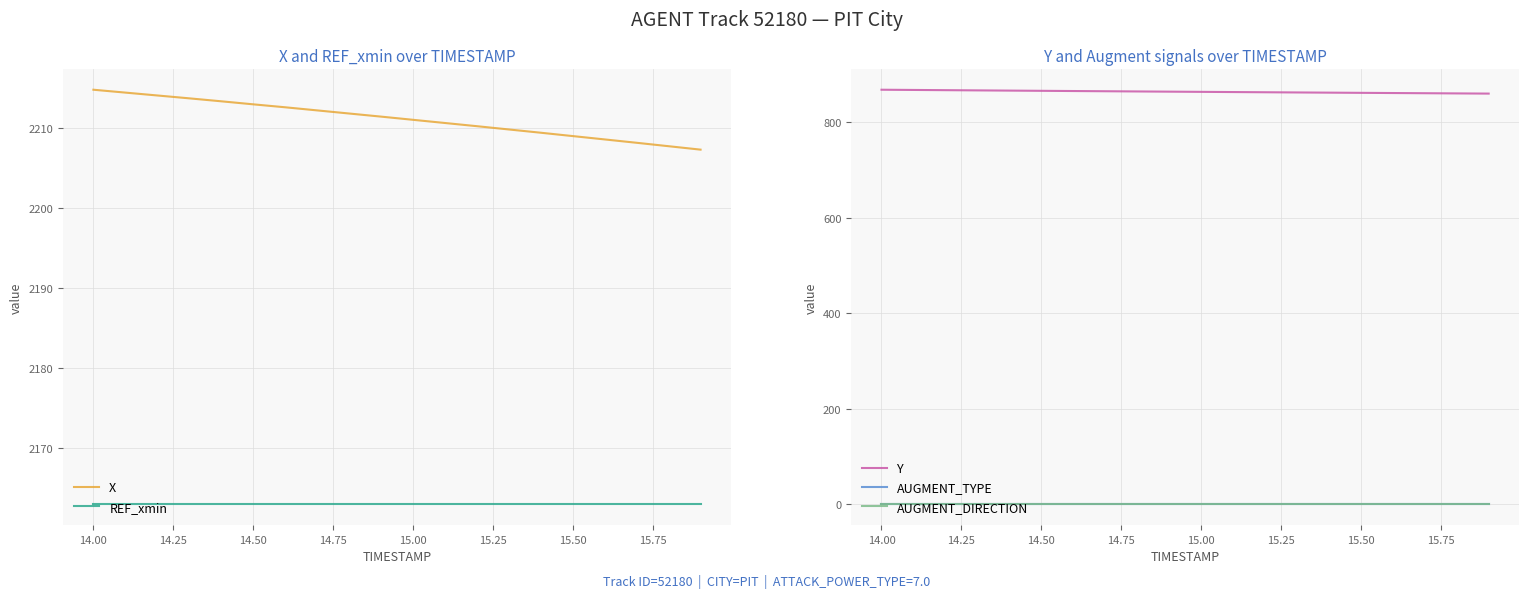

Reading left to right, transcribe all the data shown in this chart.

X: 2214.8	2214.5	2214.1	2213.8	2213.4	2213.0	2212.7	2212.3	2211.9	2211.5	2211.1	2210.7	2210.3	2209.9	2209.5	2209.0	2208.6	2208.2	2207.8	2207.3
REF_xmin: 2162.9	2162.9	2162.9	2162.9	2162.9	2162.9	2162.9	2162.9	2162.9	2162.9	2162.9	2162.9	2162.9	2162.9	2162.9	2162.9	2162.9	2162.9	2162.9	2162.9
Y: 867.8	867.4	866.9	866.4	866.0	865.5	865.1	864.7	864.2	863.8	863.4	862.9	862.5	862.1	861.7	861.3	860.9	860.5	860.1	859.7
AUGMENT_TYPE: 0.0	0.0	0.0	0.0	0.0	0.0	0.0	0.0	0.0	0.0	0.0	0.0	0.0	0.0	0.0	0.0	0.0	0.0	0.0	0.0
AUGMENT_DIRECTION: 0.0	0.0	0.0	0.0	0.0	0.0	0.0	0.0	0.0	0.0	0.0	0.0	0.0	0.0	0.0	0.0	0.0	0.0	0.0	0.0